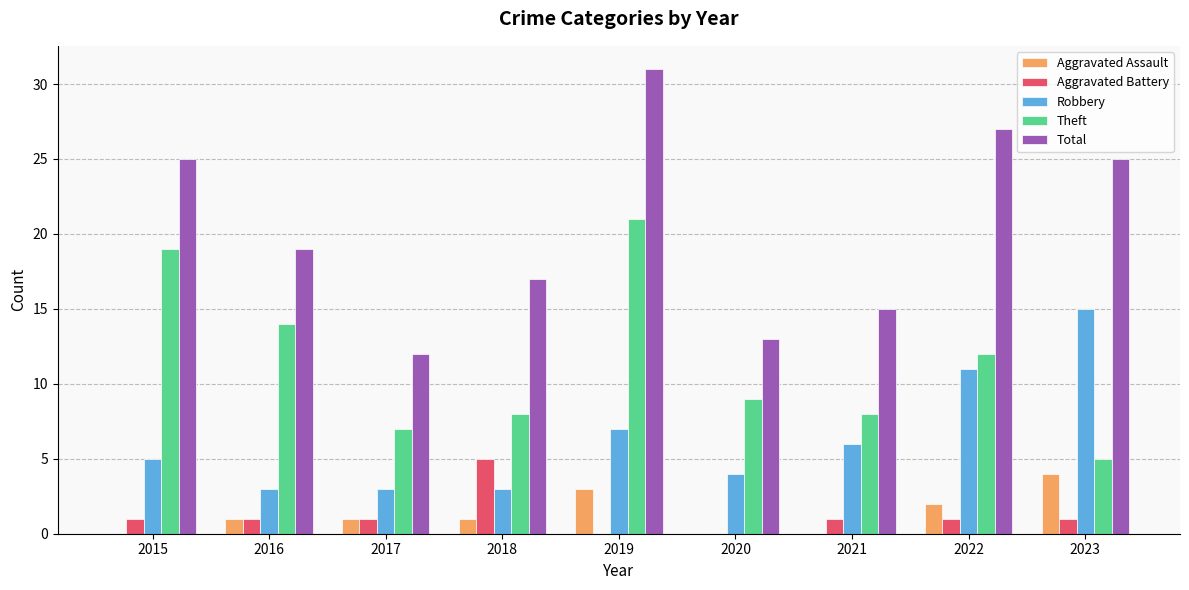

At which category is the sum across all series the highest?

2019